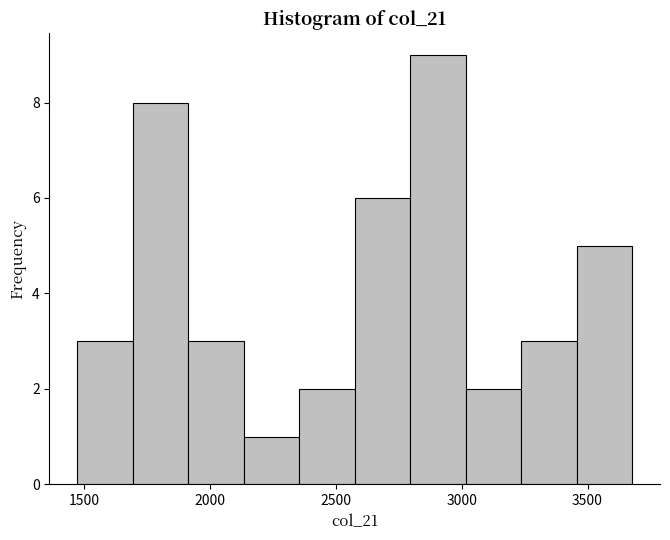

Reading left to right, list every bar in this chart as the range it spans on the x-axis followed by its height. Neither the bar edges nor the heights are printed on the chart, so give them approximately, as read against the axes.

1450 to 1700: 3
1700 to 1900: 8
1900 to 2150: 3
2150 to 2350: 1
2350 to 2550: 2
2550 to 2800: 6
2800 to 3000: 9
3000 to 3250: 2
3250 to 3450: 3
3450 to 3700: 5